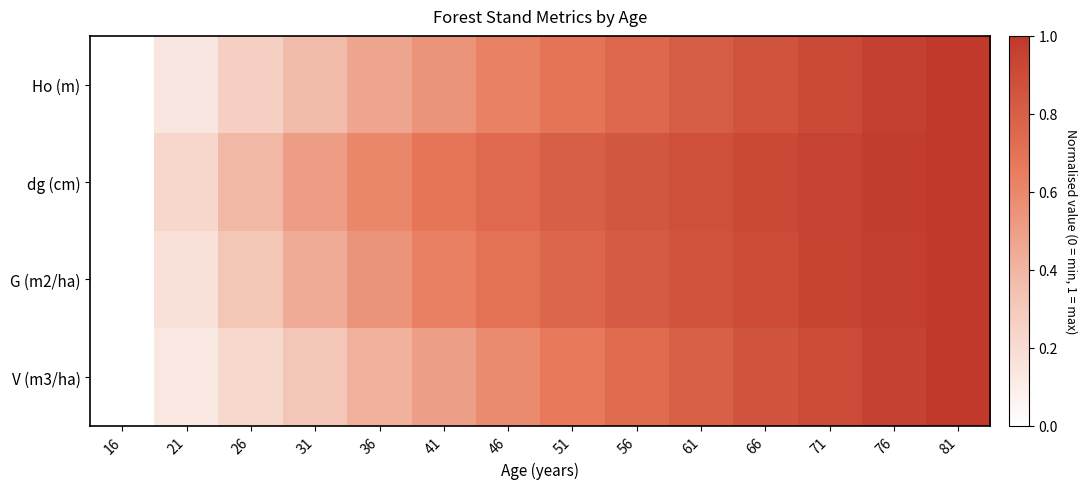

List the series in order of their overall mean, lowest first.

V (m3/ha), Ho (m), G (m2/ha), dg (cm)